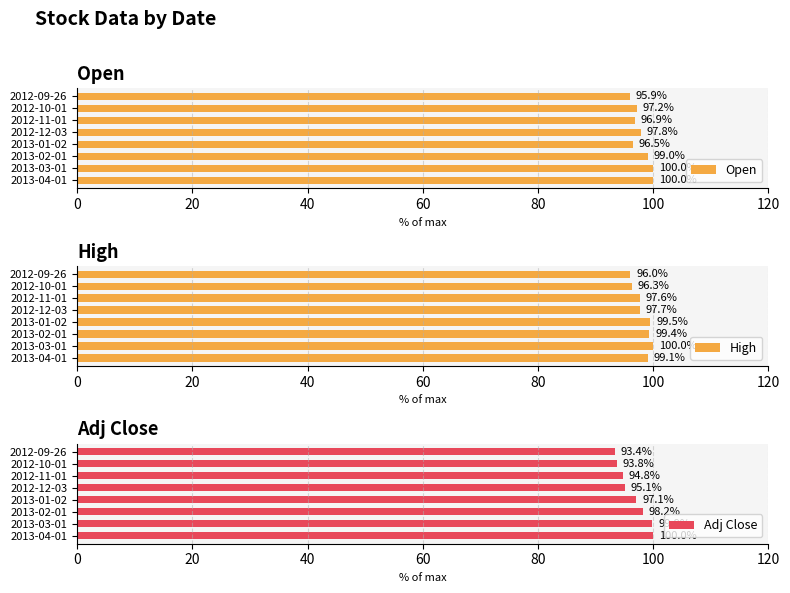

What is the maximum value for Open?

100.0